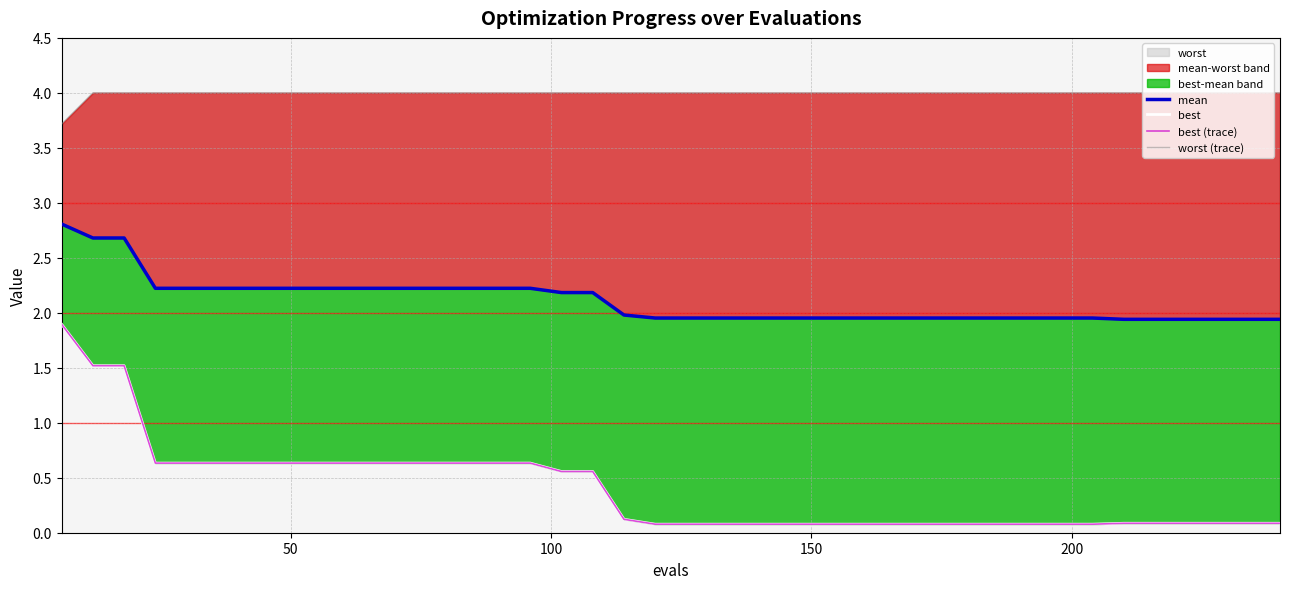

List the series in order of their peak value, highest first.

worst (trace), mean, best, best (trace)